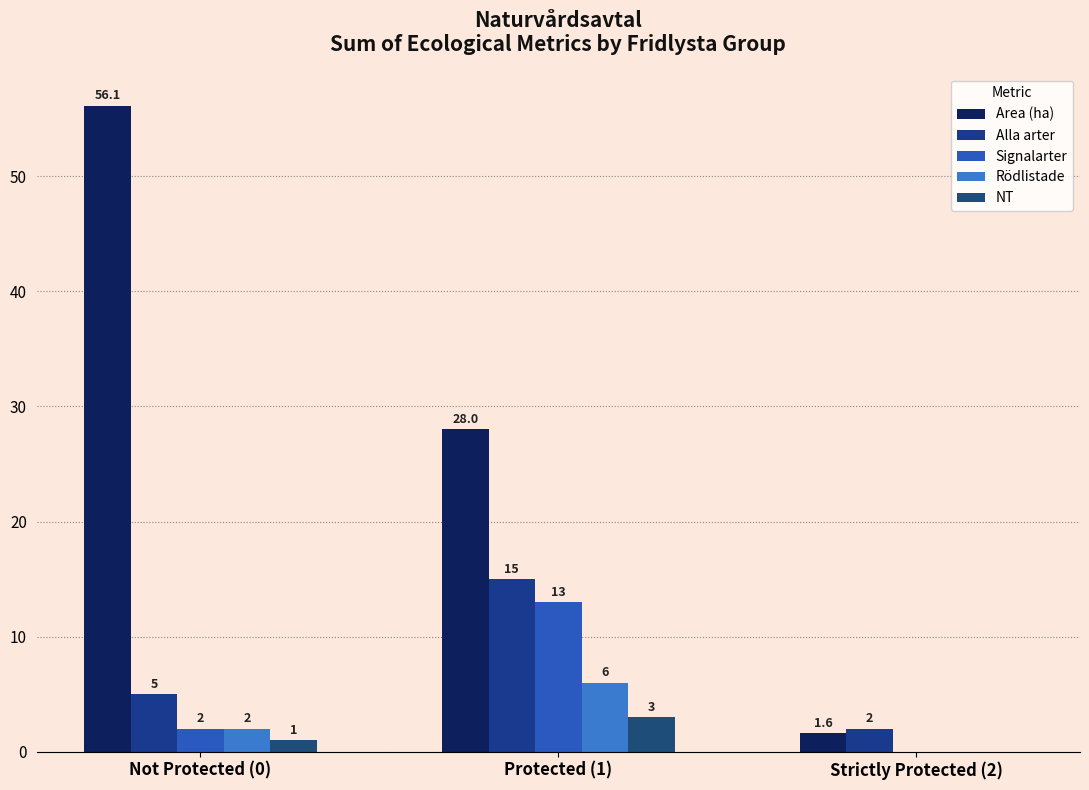

Which category has the lowest value in the Signalarter series?

Strictly Protected (2)